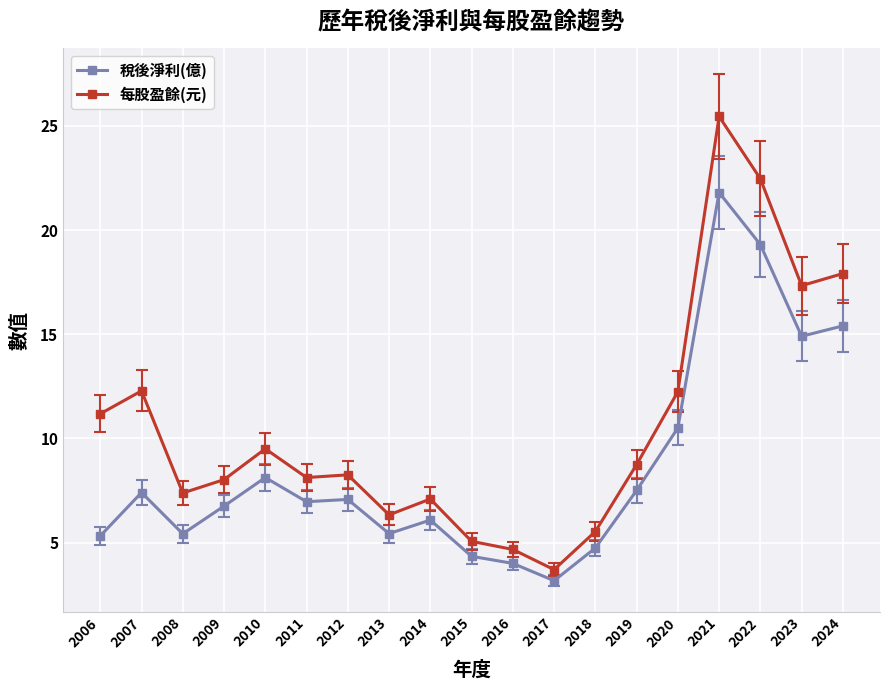

What is the total value across all series at 2015?

9.4